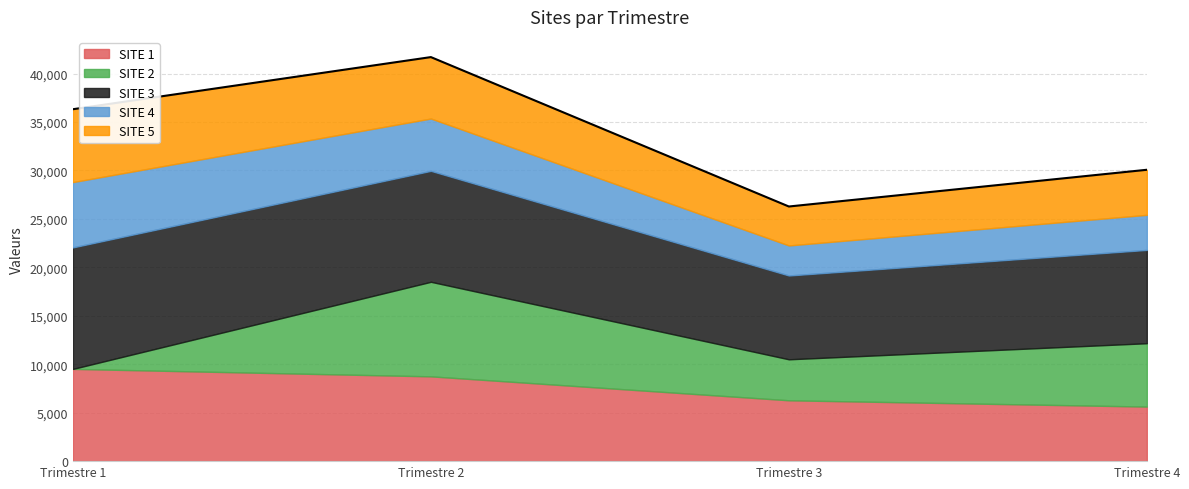

How many values in the SITE 2 series are below 6540?

2